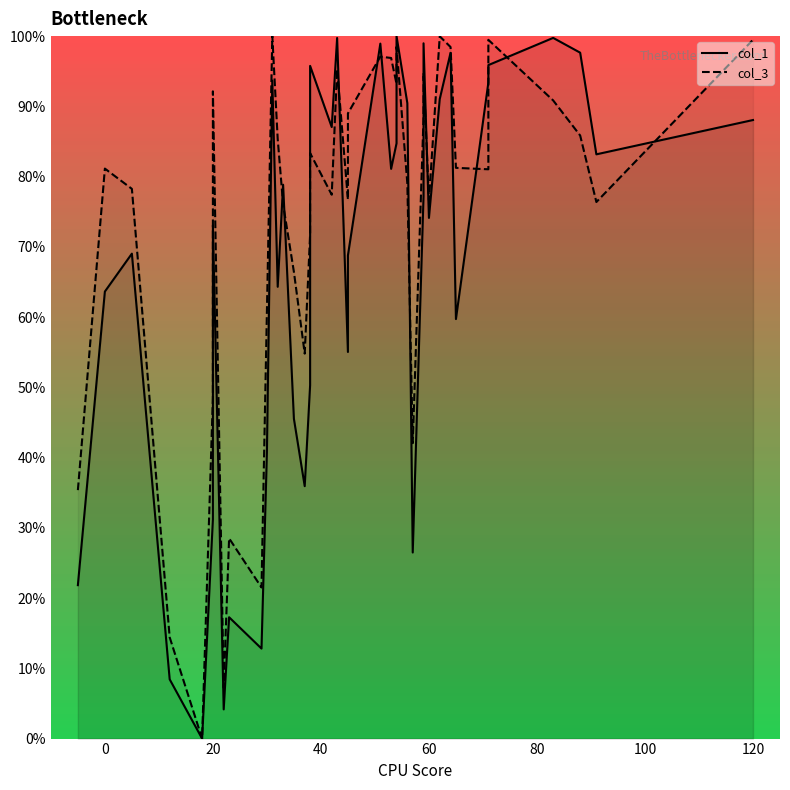

At how many categories does at least one series exceed 13?

38